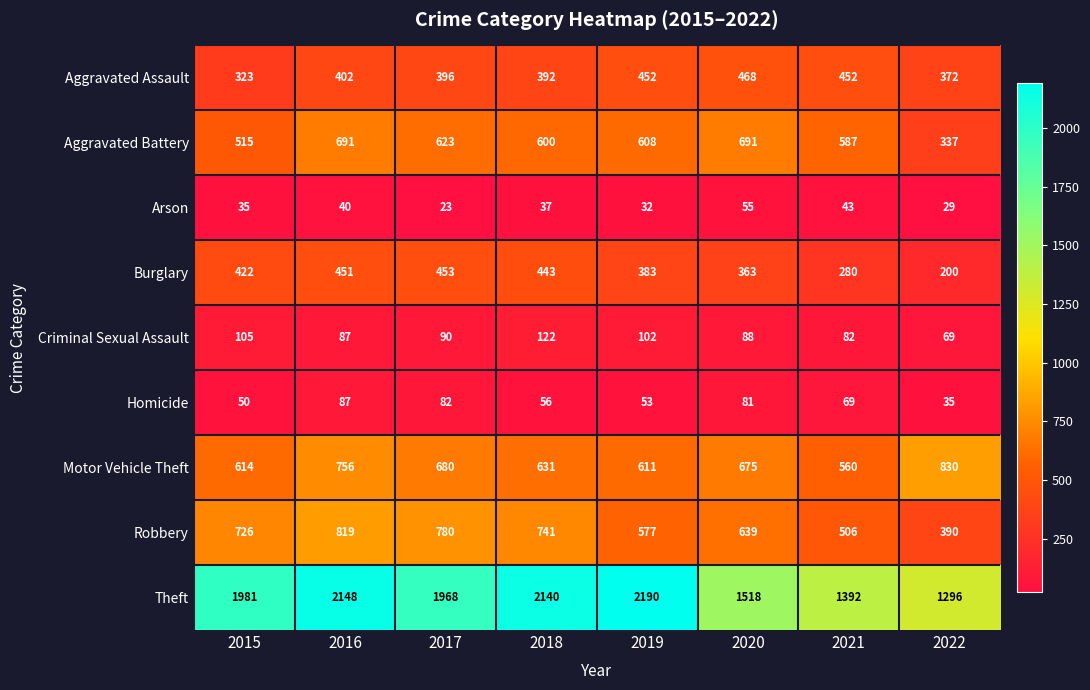

What is the sum of all Criminal Sexual Assault values?

745